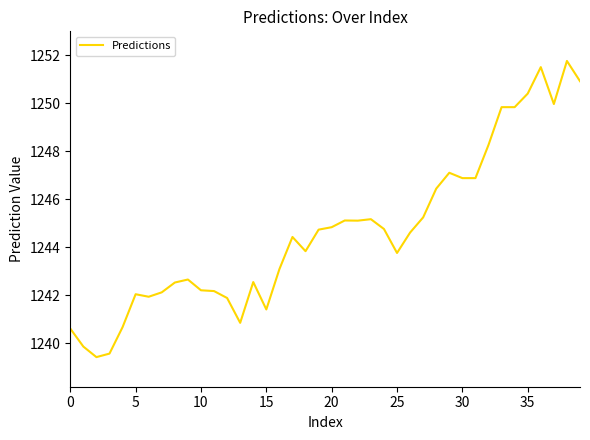

What is the greatest value displayed?

1251.8